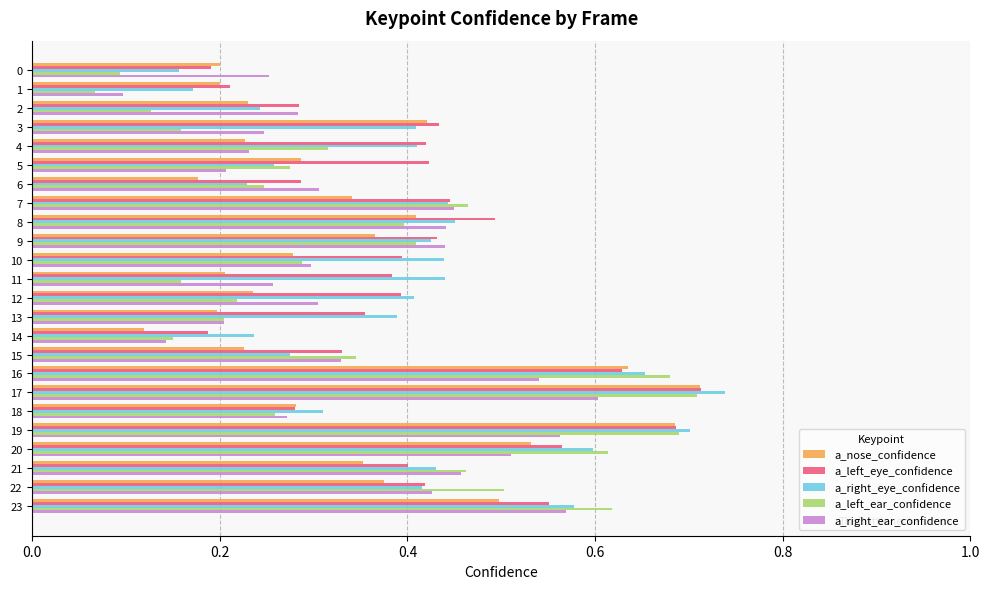

At how many categories does at least one series exceed 0?

24